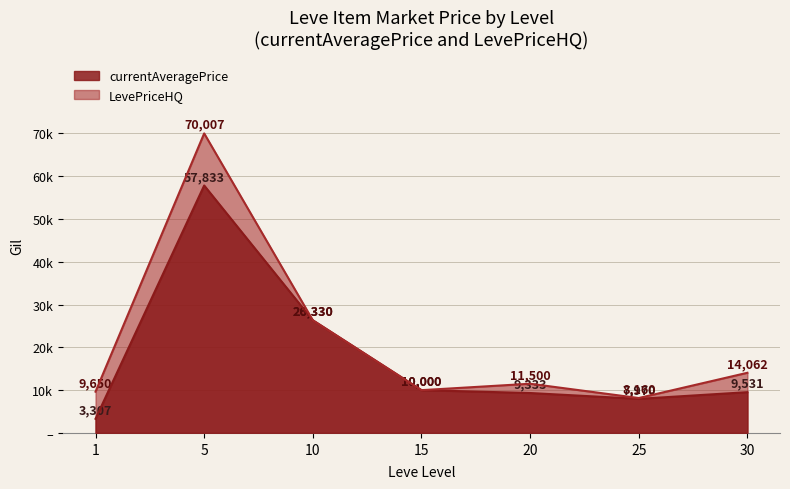

True or false: currentAveragePrice has a value of 9333 at 20.

True